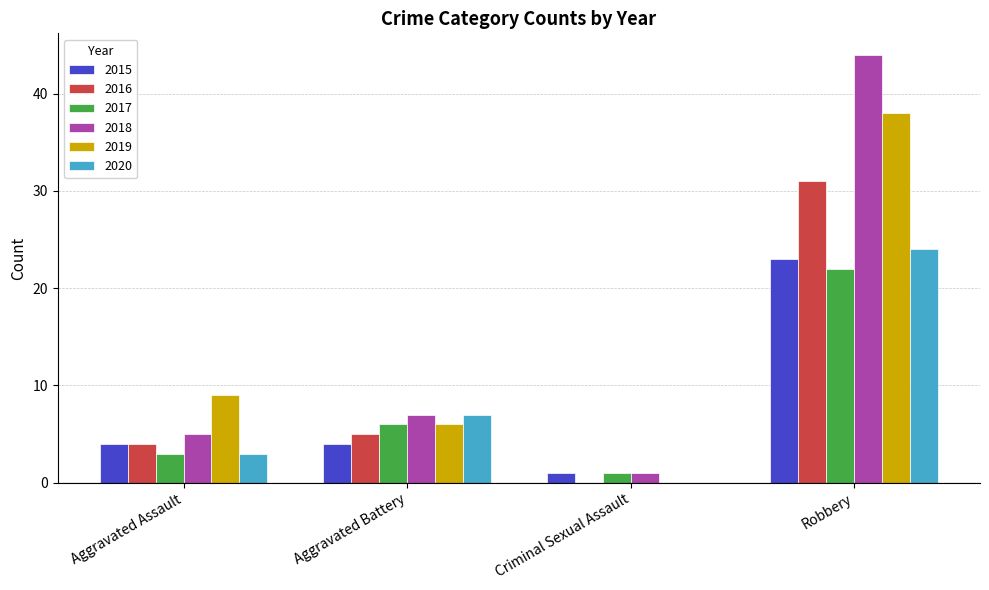

At which category is the sum across all series the highest?

Robbery